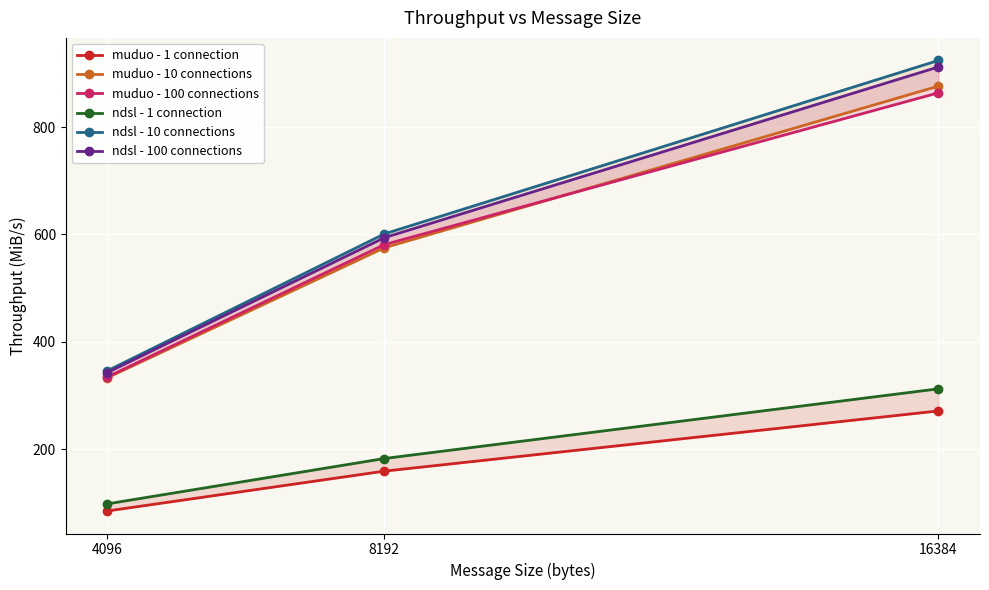

What is the value of the muduo - 10 connections point at the 1st from the left?

332.8